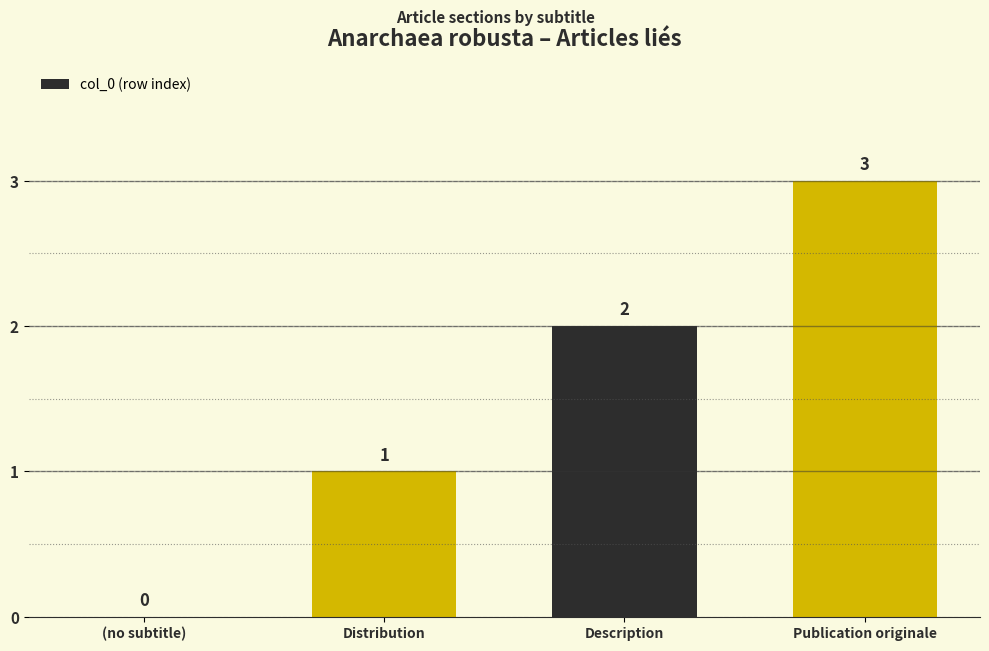

What is the average value?

2